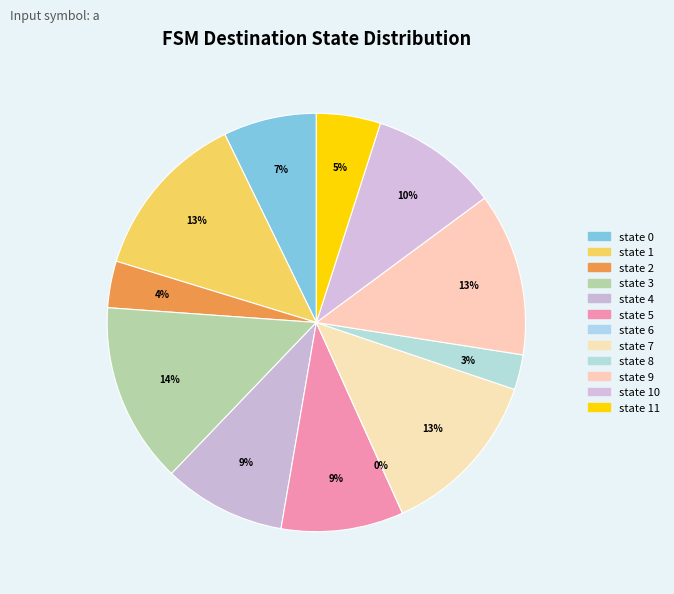

Which slice is the largest?

state 3